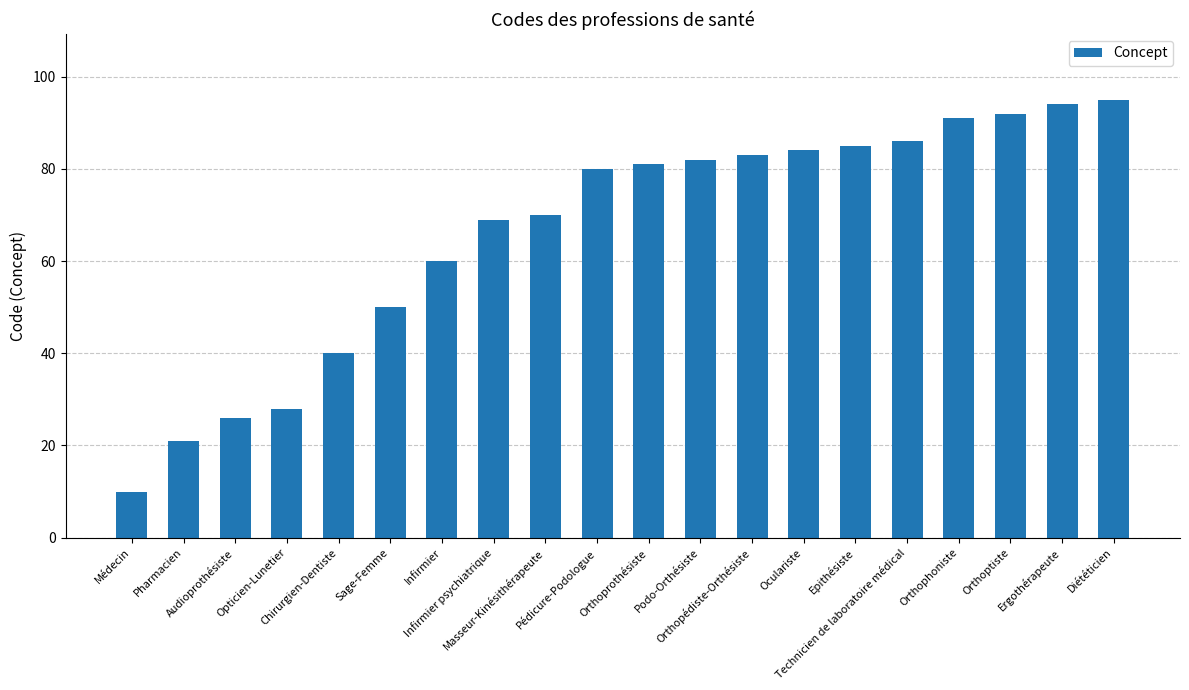

What is the difference between the maximum and minimum values?

85